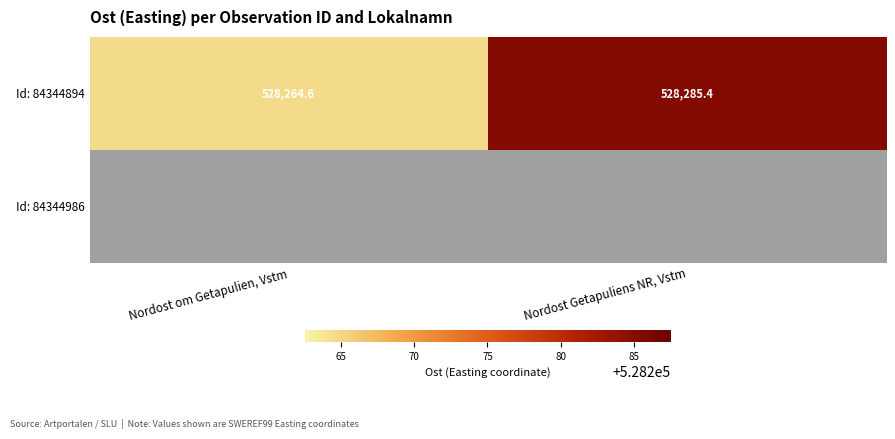

Which has a higher value, Nordost om Getapulien, Vstm or Nordost Getapuliens NR, Vstm?

Nordost Getapuliens NR, Vstm